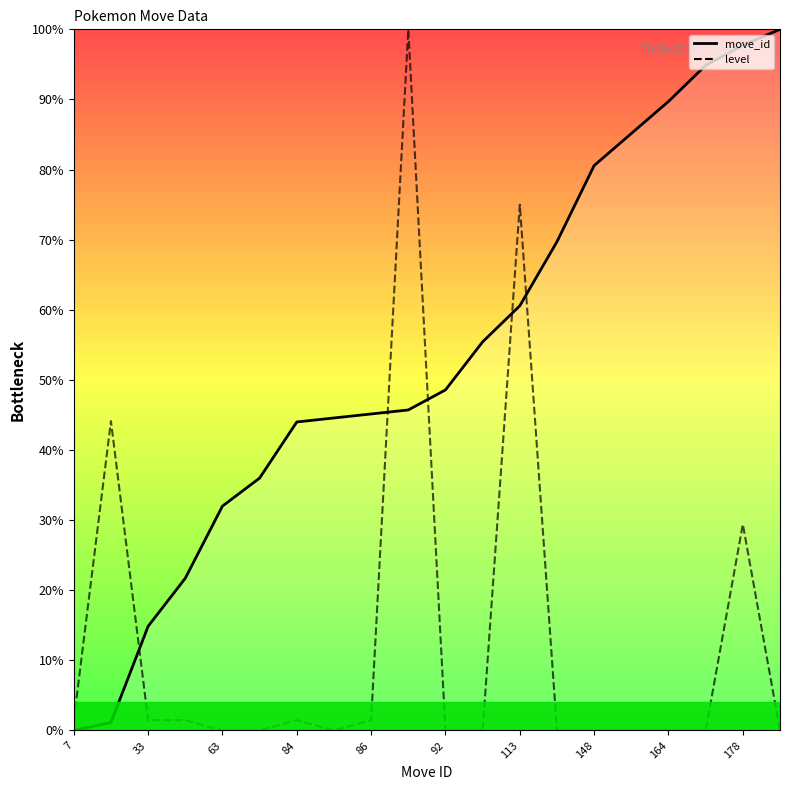

Is the value of move_id_line at 33 greater than the value of level_line at 15?

Yes